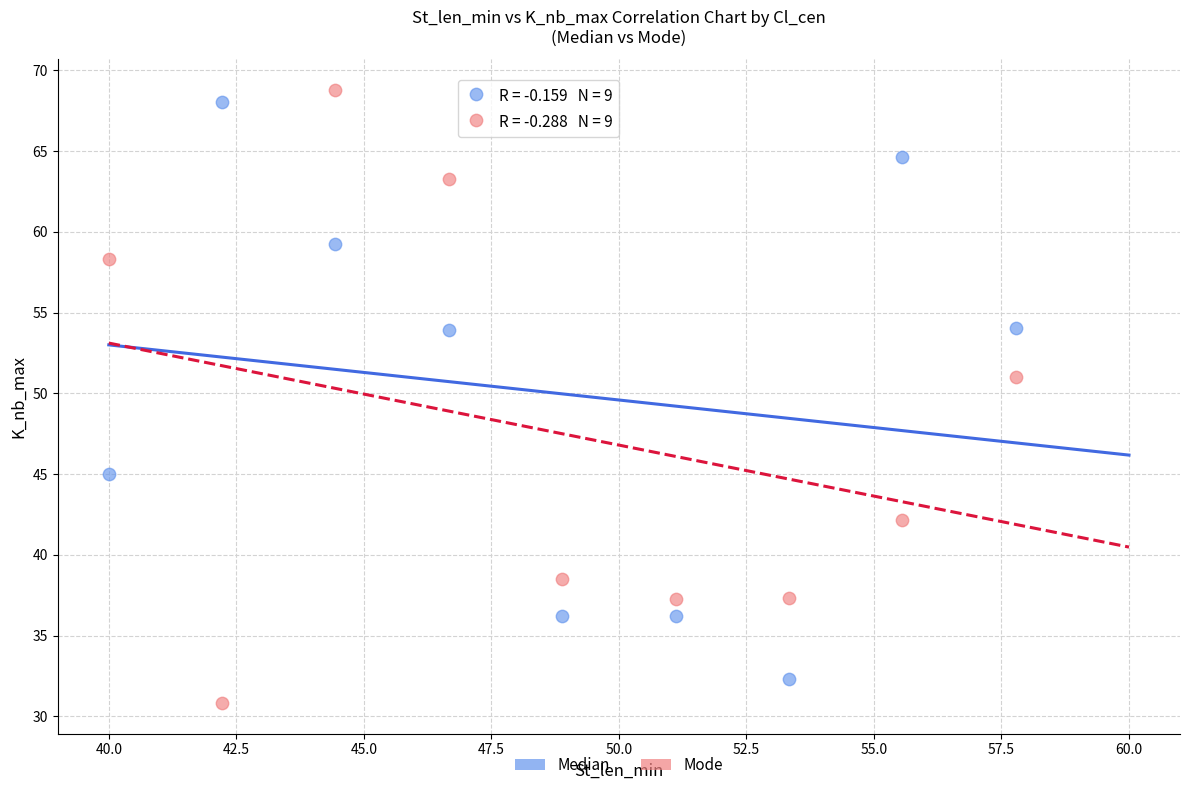

Which series reaches the minimum Y coordinate?

Mode